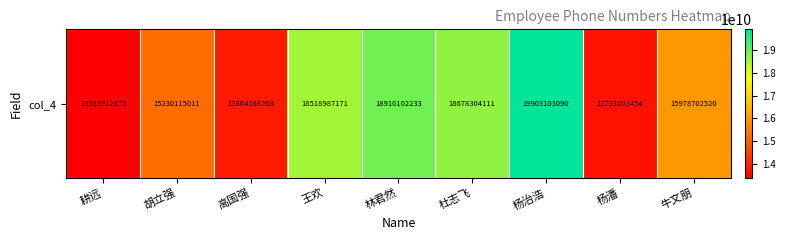

What is the sum of all values?

148170698733